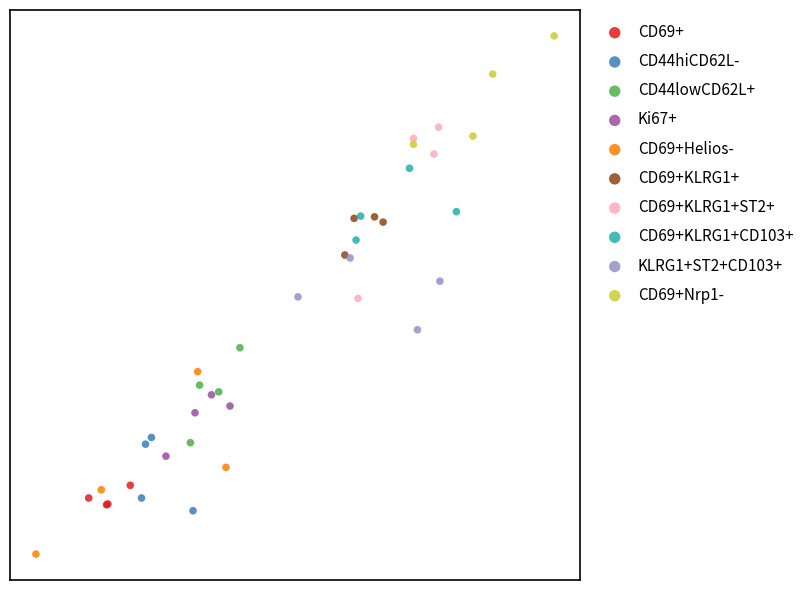

What are all the series names shown in the legend?

CD69+, CD44hiCD62L-, CD44lowCD62L+, Ki67+, CD69+Helios-, CD69+KLRG1+, CD69+KLRG1+ST2+, CD69+KLRG1+CD103+, KLRG1+ST2+CD103+, CD69+Nrp1-